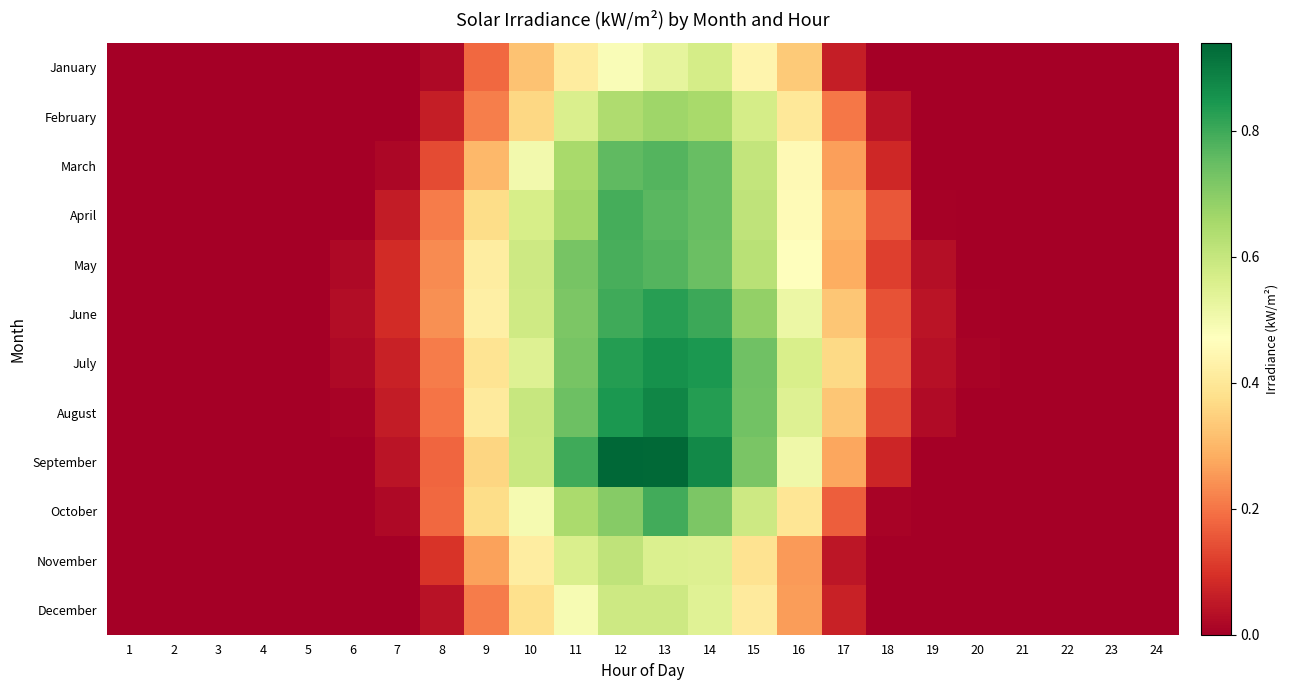

Reading left to right, transcribe all the data shown in this chart.

January: 1=0.0	2=0.0	3=0.0	4=0.0	5=0.0	6=0.0	7=0.0	8=0.0	9=0.2	10=0.3	11=0.4	12=0.5	13=0.5	14=0.6	15=0.4	16=0.3	17=0.1	18=0.0	19=0.0	20=0.0	21=0.0	22=0.0	23=0.0	24=0.0
February: 1=0.0	2=0.0	3=0.0	4=0.0	5=0.0	6=0.0	7=0.0	8=0.1	9=0.2	10=0.4	11=0.6	12=0.6	13=0.7	14=0.7	15=0.6	16=0.4	17=0.2	18=0.0	19=0.0	20=0.0	21=0.0	22=0.0	23=0.0	24=0.0
March: 1=0.0	2=0.0	3=0.0	4=0.0	5=0.0	6=0.0	7=0.0	8=0.1	9=0.3	10=0.5	11=0.7	12=0.8	13=0.8	14=0.7	15=0.6	16=0.5	17=0.3	18=0.1	19=0.0	20=0.0	21=0.0	22=0.0	23=0.0	24=0.0
April: 1=0.0	2=0.0	3=0.0	4=0.0	5=0.0	6=0.0	7=0.1	8=0.2	9=0.4	10=0.6	11=0.7	12=0.8	13=0.8	14=0.7	15=0.6	16=0.5	17=0.3	18=0.2	19=0.0	20=0.0	21=0.0	22=0.0	23=0.0	24=0.0
May: 1=0.0	2=0.0	3=0.0	4=0.0	5=0.0	6=0.0	7=0.1	8=0.2	9=0.4	10=0.6	11=0.7	12=0.8	13=0.8	14=0.7	15=0.6	16=0.5	17=0.3	18=0.1	19=0.0	20=0.0	21=0.0	22=0.0	23=0.0	24=0.0
June: 1=0.0	2=0.0	3=0.0	4=0.0	5=0.0	6=0.0	7=0.1	8=0.2	9=0.4	10=0.6	11=0.7	12=0.8	13=0.8	14=0.8	15=0.7	16=0.5	17=0.3	18=0.1	19=0.0	20=0.0	21=0.0	22=0.0	23=0.0	24=0.0
July: 1=0.0	2=0.0	3=0.0	4=0.0	5=0.0	6=0.0	7=0.1	8=0.2	9=0.4	10=0.5	11=0.7	12=0.8	13=0.9	14=0.8	15=0.7	16=0.6	17=0.4	18=0.2	19=0.0	20=0.0	21=0.0	22=0.0	23=0.0	24=0.0
August: 1=0.0	2=0.0	3=0.0	4=0.0	5=0.0	6=0.0	7=0.1	8=0.2	9=0.4	10=0.6	11=0.7	12=0.8	13=0.9	14=0.8	15=0.7	16=0.5	17=0.3	18=0.1	19=0.0	20=0.0	21=0.0	22=0.0	23=0.0	24=0.0
September: 1=0.0	2=0.0	3=0.0	4=0.0	5=0.0	6=0.0	7=0.0	8=0.2	9=0.4	10=0.6	11=0.8	12=0.9	13=0.9	14=0.9	15=0.7	16=0.5	17=0.3	18=0.1	19=0.0	20=0.0	21=0.0	22=0.0	23=0.0	24=0.0
October: 1=0.0	2=0.0	3=0.0	4=0.0	5=0.0	6=0.0	7=0.0	8=0.2	9=0.4	10=0.5	11=0.6	12=0.7	13=0.8	14=0.7	15=0.6	16=0.4	17=0.2	18=0.0	19=0.0	20=0.0	21=0.0	22=0.0	23=0.0	24=0.0
November: 1=0.0	2=0.0	3=0.0	4=0.0	5=0.0	6=0.0	7=0.0	8=0.1	9=0.3	10=0.4	11=0.6	12=0.6	13=0.6	14=0.6	15=0.4	16=0.3	17=0.0	18=0.0	19=0.0	20=0.0	21=0.0	22=0.0	23=0.0	24=0.0
December: 1=0.0	2=0.0	3=0.0	4=0.0	5=0.0	6=0.0	7=0.0	8=0.0	9=0.2	10=0.4	11=0.5	12=0.6	13=0.6	14=0.5	15=0.4	16=0.3	17=0.1	18=0.0	19=0.0	20=0.0	21=0.0	22=0.0	23=0.0	24=0.0